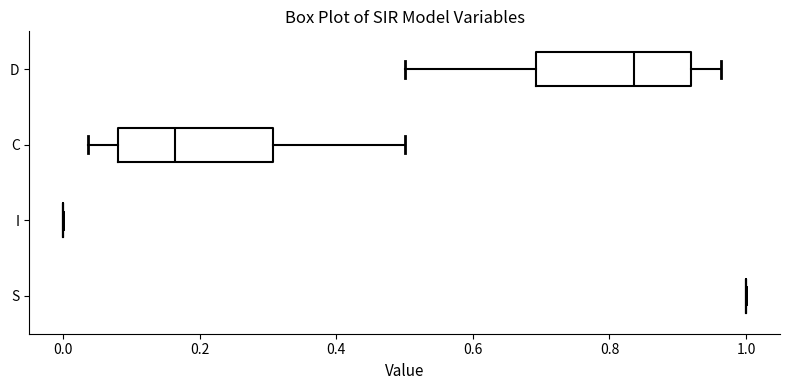

Reading bottom to top, transcribe this box plot: for each box, give where its median line is, the range the box spans, and where its two whiskers end, as read against the x-axis. The values are not printed on the chart, so give them approximately, as read against the axis.

S: box collapsed to a line at 1.00, whiskers 1.00 to 1.00
I: box collapsed to a line at 0.00, whiskers 0.00 to 0.00
C: median 0.16, box 0.08 to 0.30, whiskers 0.04 to 0.50
D: median 0.84, box 0.70 to 0.92, whiskers 0.50 to 0.96